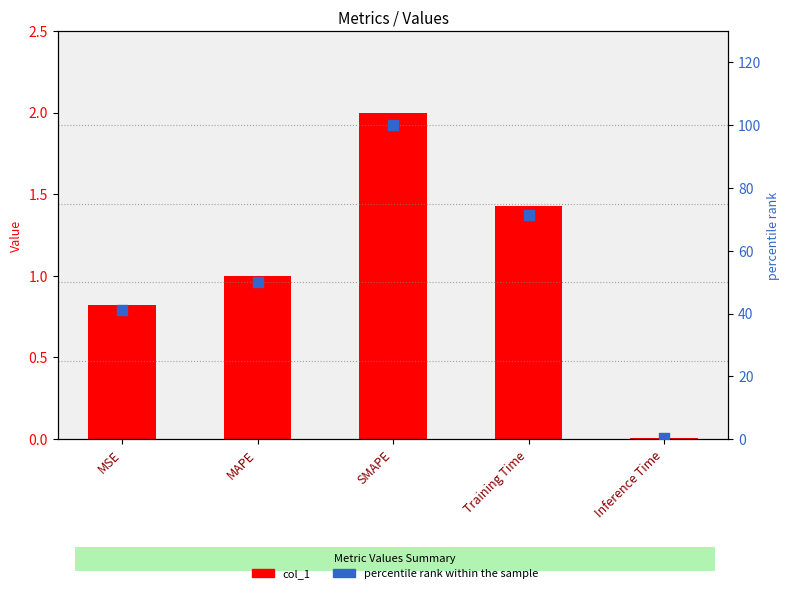

At how many categories does at least one series exceed 29?

4